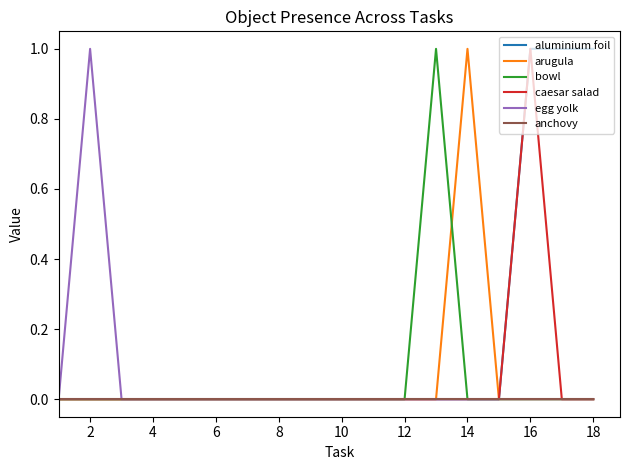

Count the caesar salad values in the range 0 to 1.

18